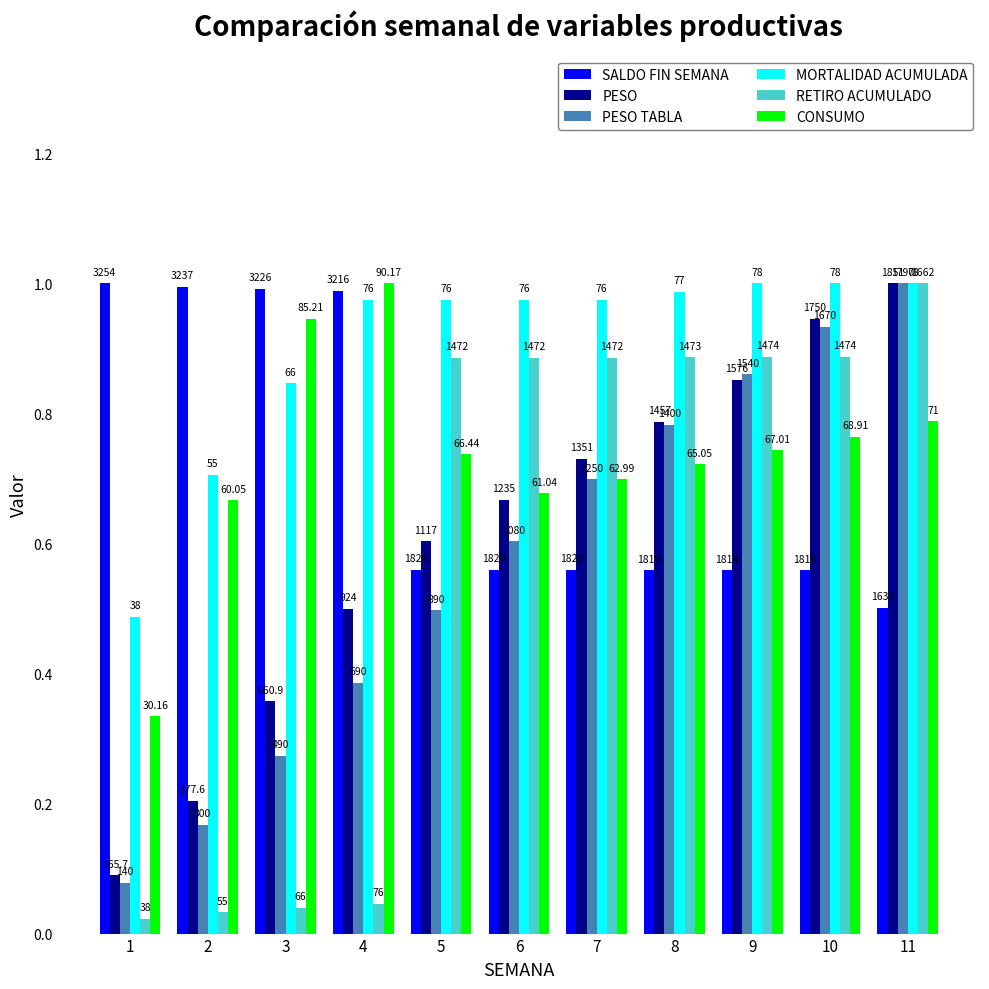

What are all the series names shown in the legend?

SALDO FIN SEMANA, PESO, PESO TABLA, MORTALIDAD ACUMULADA, RETIRO ACUMULADO, CONSUMO